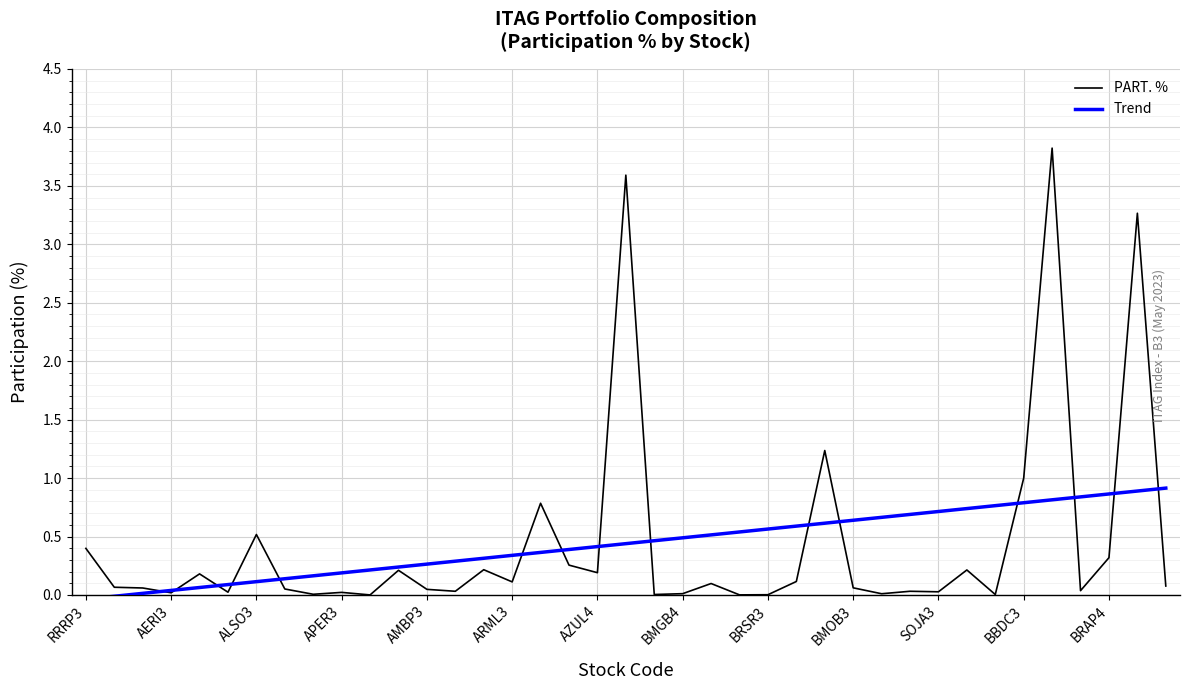

List the series in order of their peak value, lowest first.

Trend, PART. %